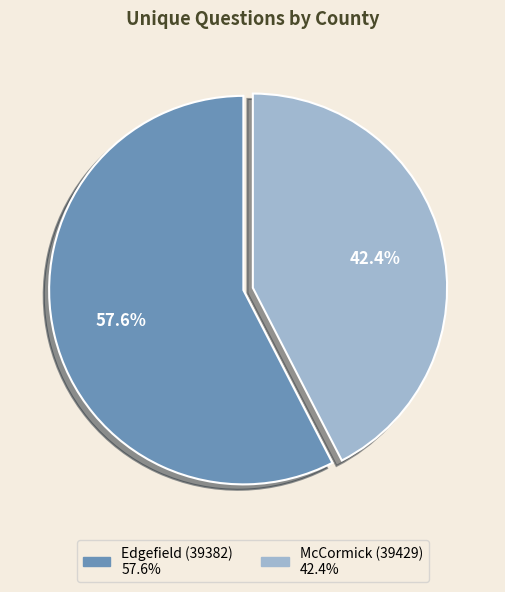

To the nearest percent, what is the combined percentage of Edgefield (39382) and McCormick (39429)?

100%